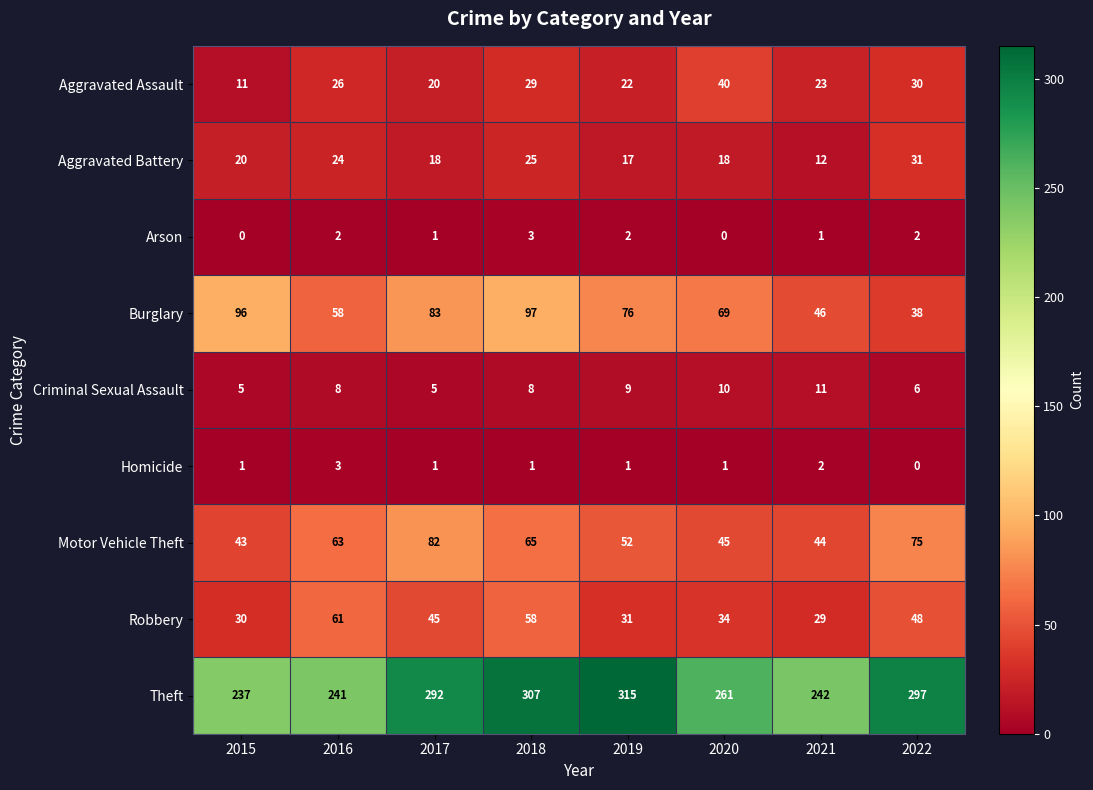

How many distinct data groups are displayed?

9